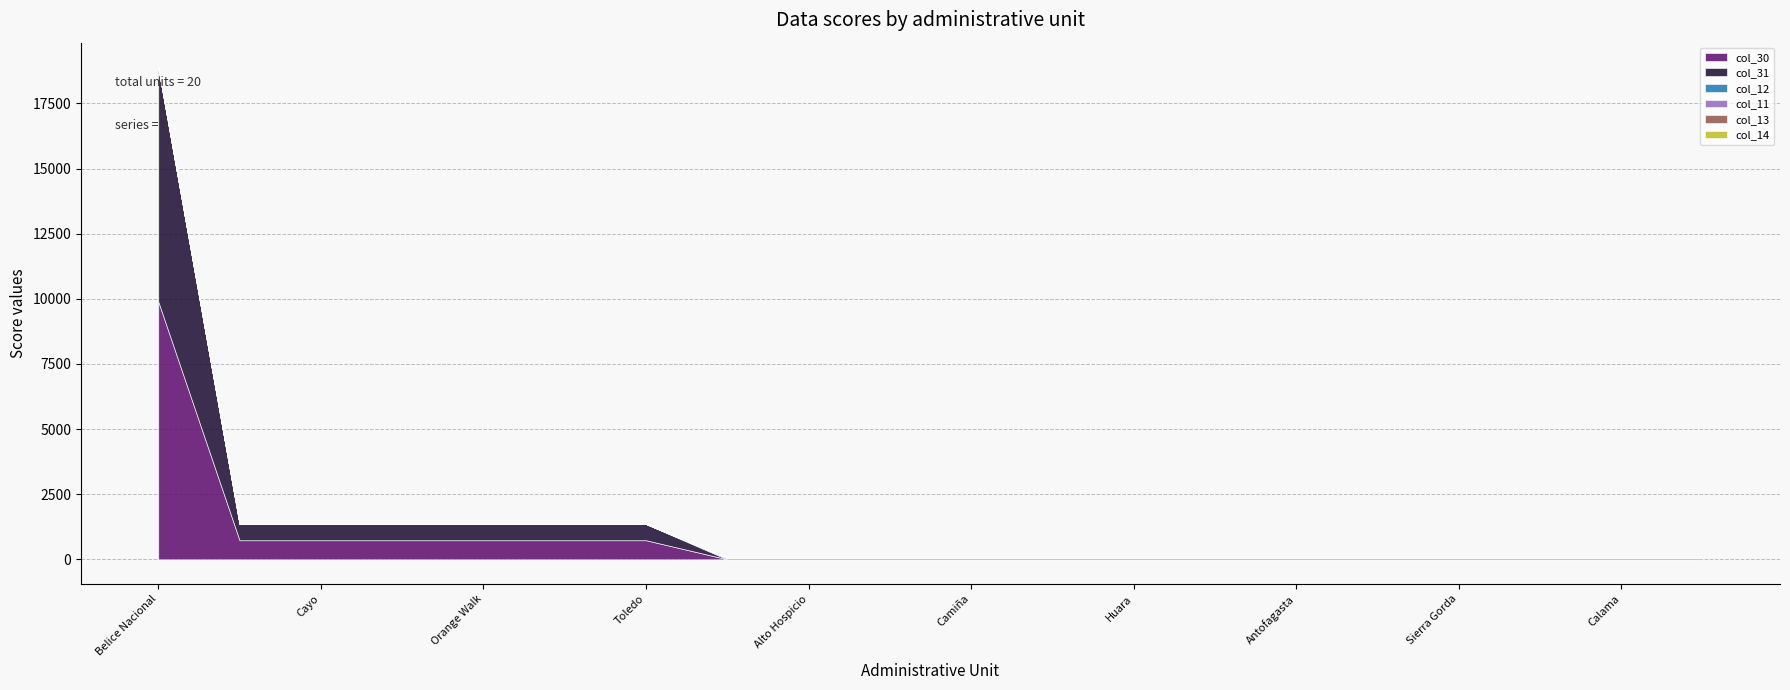

Count the number of data series in this chart.

6